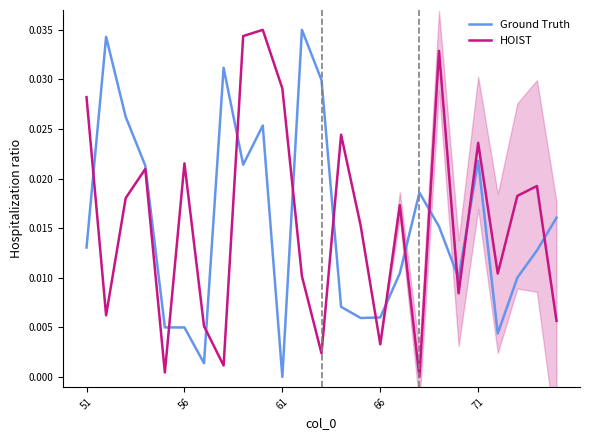

True or false: Ground Truth and HOIST intersect in this chart.

True